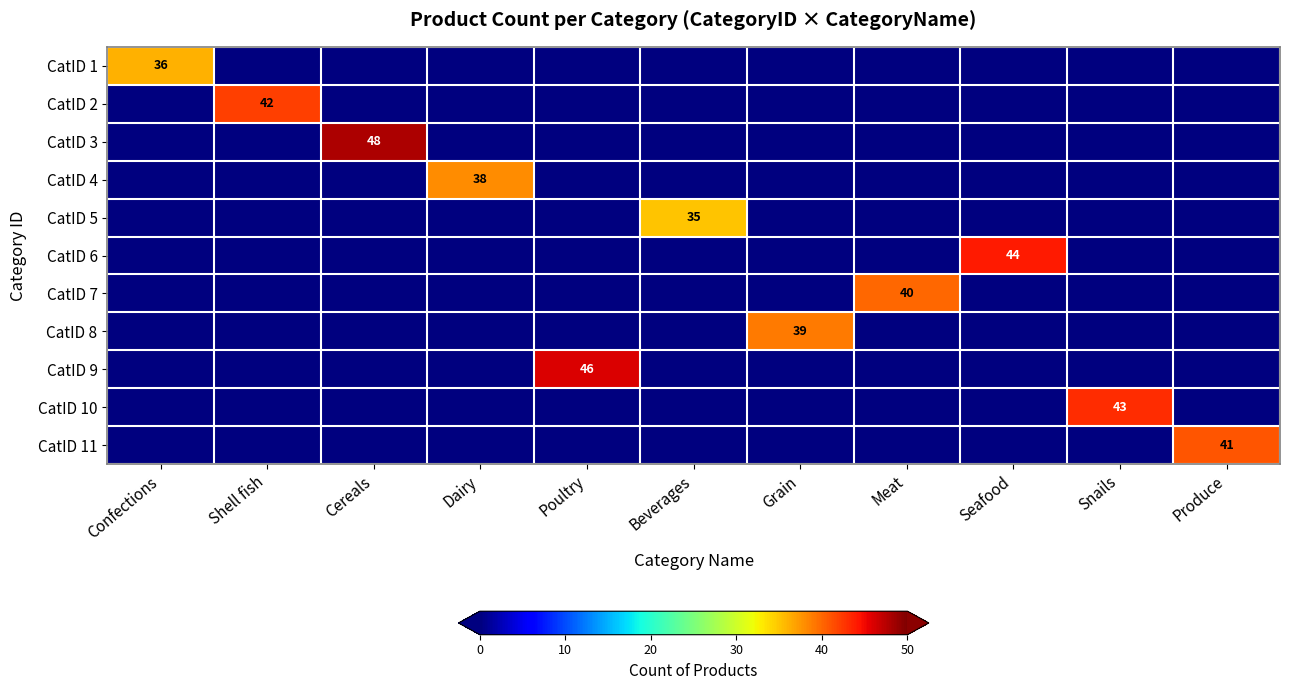

Is it true that CatID 10 equals 43 at Snails?

True